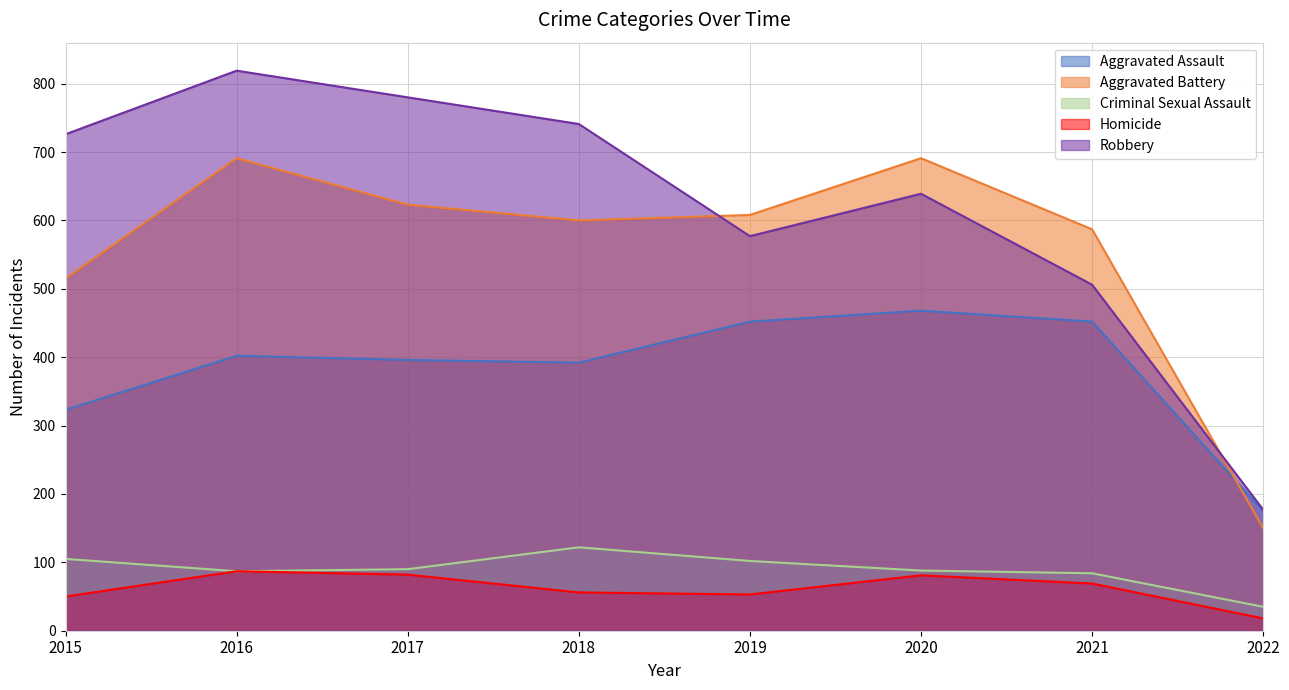

True or false: Aggravated Assault has a value of 396 at 2017.

True